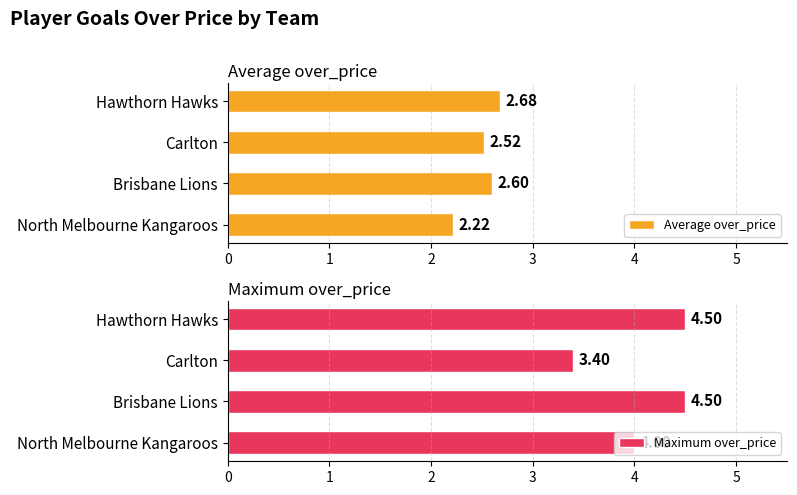

Read the Maximum over_price value at Brisbane Lions.

4.5